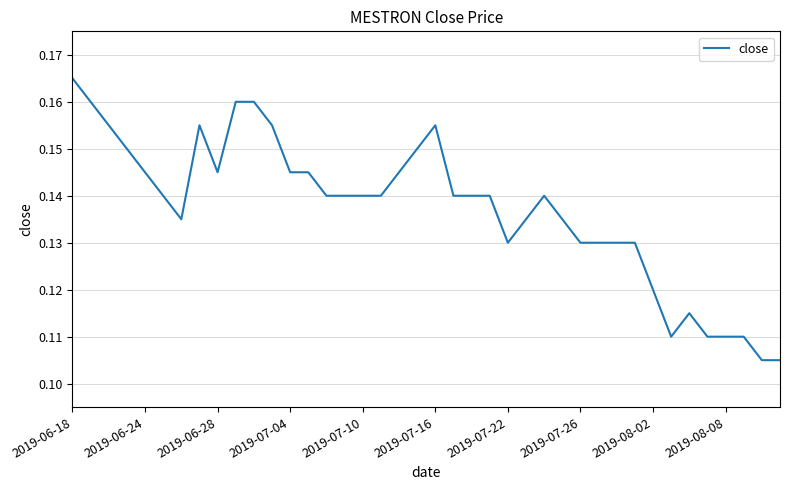

Which category has the highest value across all series?

2019-06-18